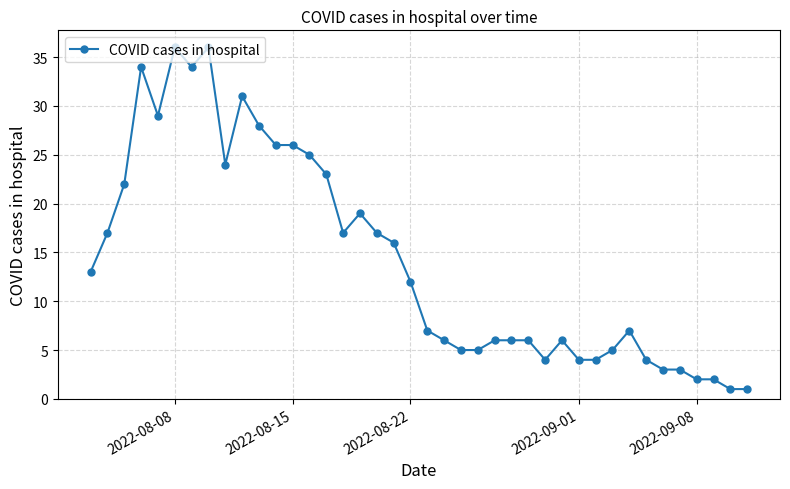

What is the average value?

14